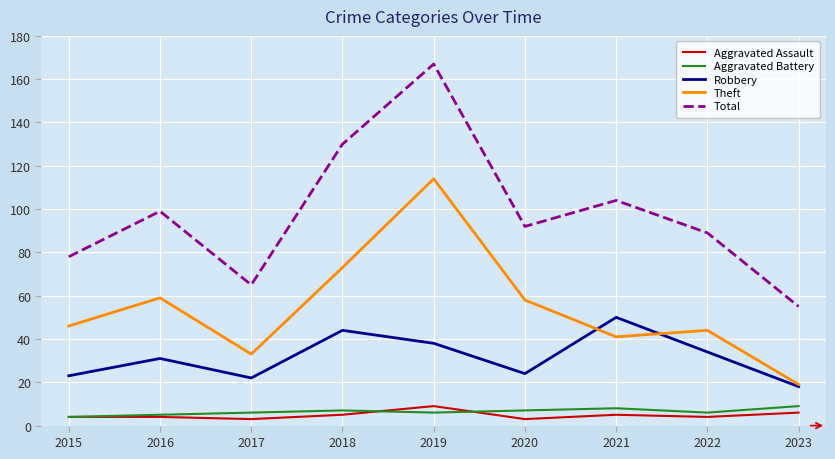

Reading left to right, extract all data points from this chart.

Aggravated Assault: 4	4	3	5	9	3	5	4	6
Aggravated Battery: 4	5	6	7	6	7	8	6	9
Robbery: 23	31	22	44	38	24	50	34	18
Theft: 46	59	33	73	114	58	41	44	19
Total: 78	99	65	130	167	92	104	89	55